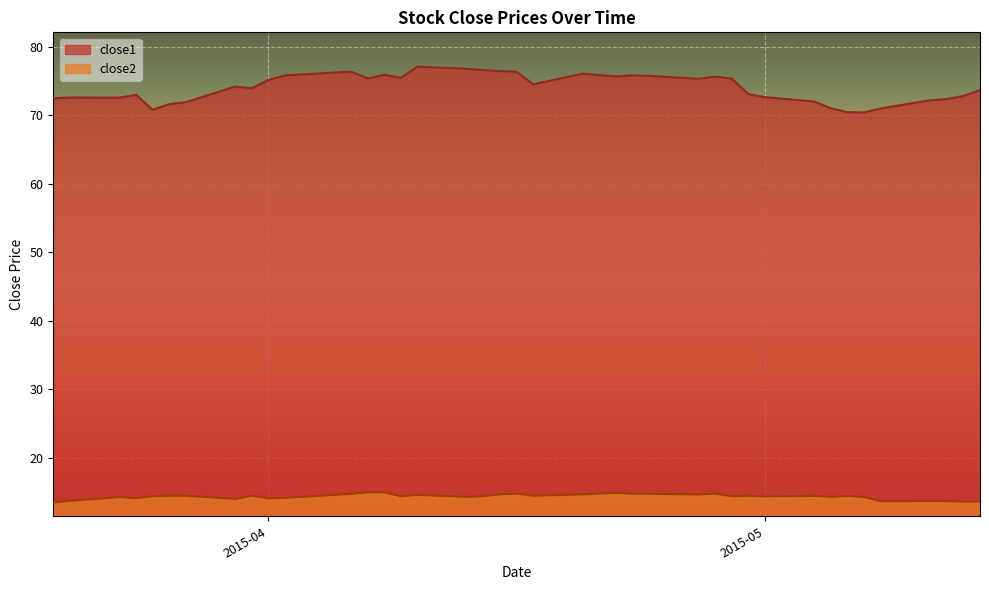

How many lines are shown in the chart?

2